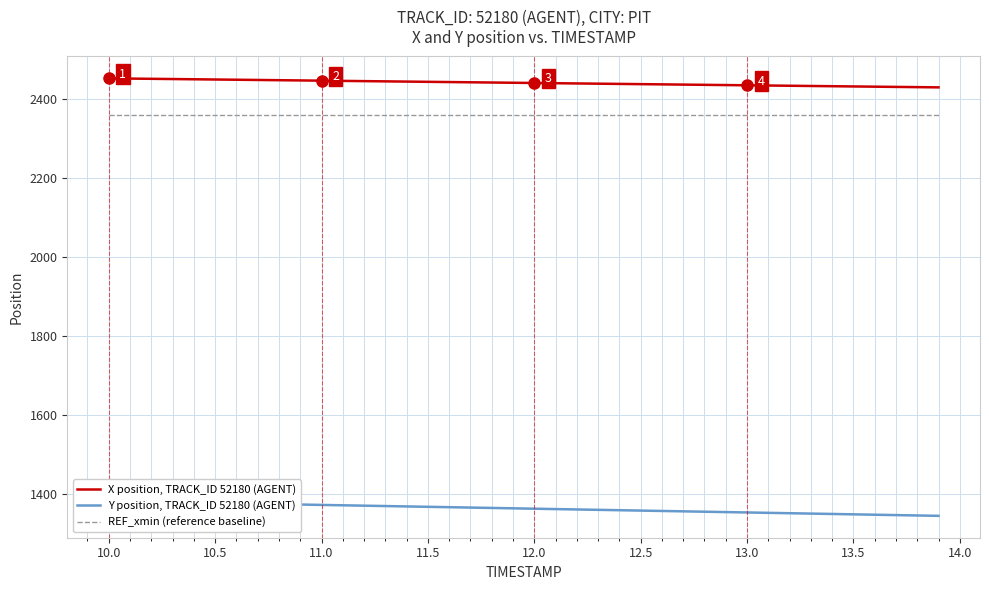

The value of REF_xmin (reference baseline) at 11.5 is 2358.4. True or false?

True